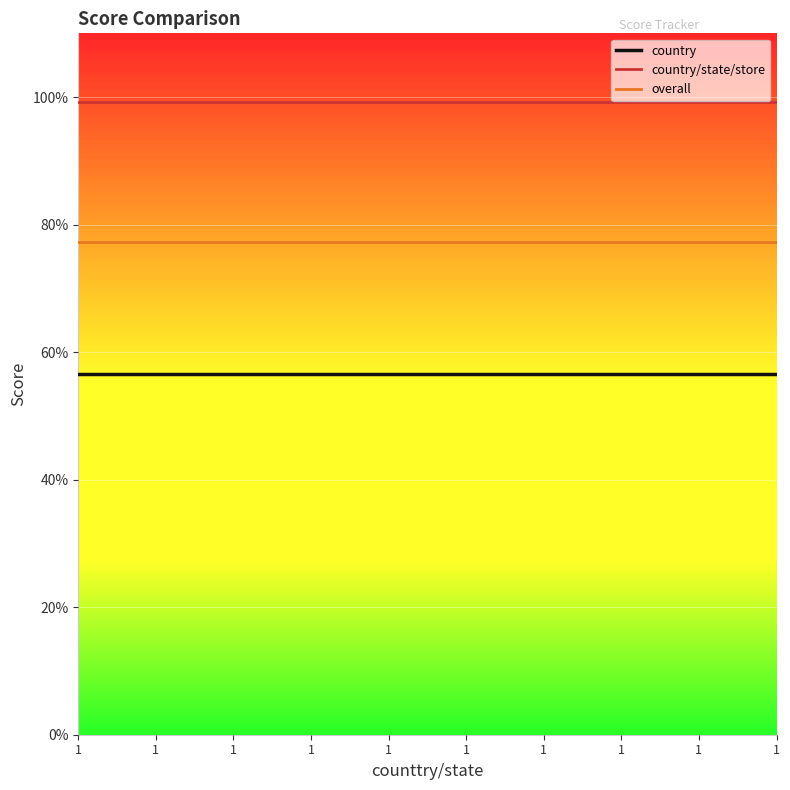

Which series has the largest range (max minus min)?

country